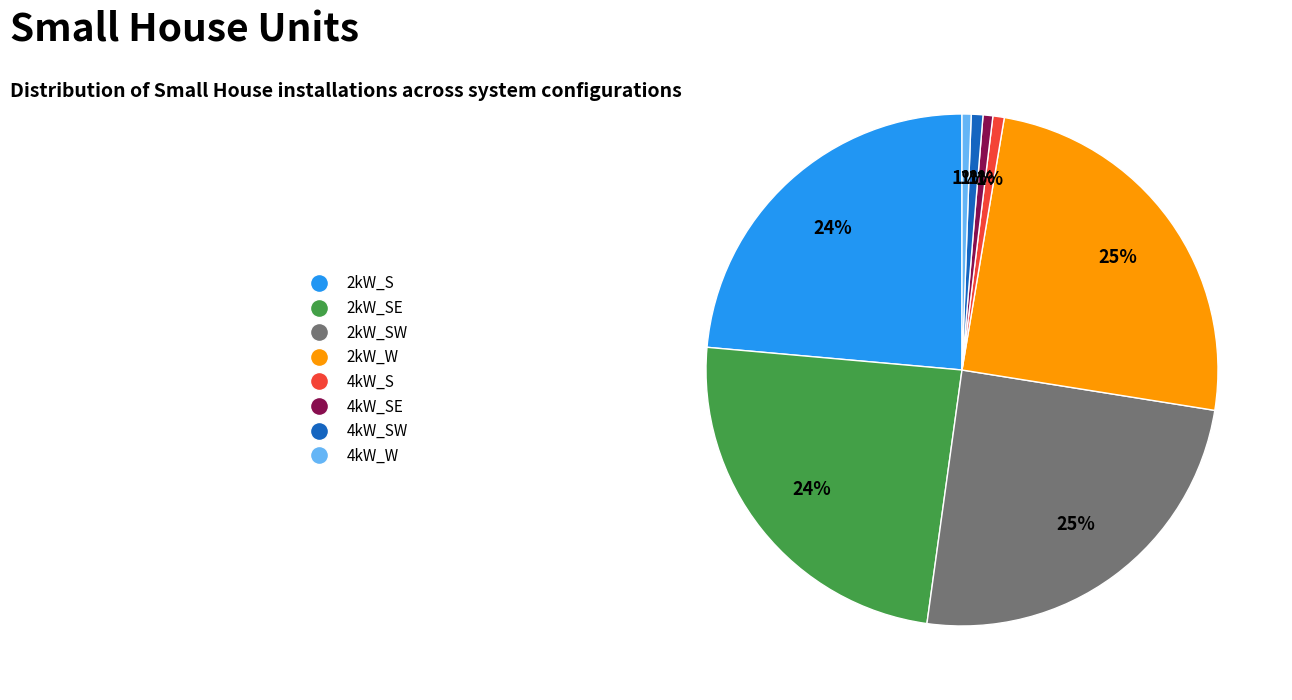

Does any single category account for the majority?

No